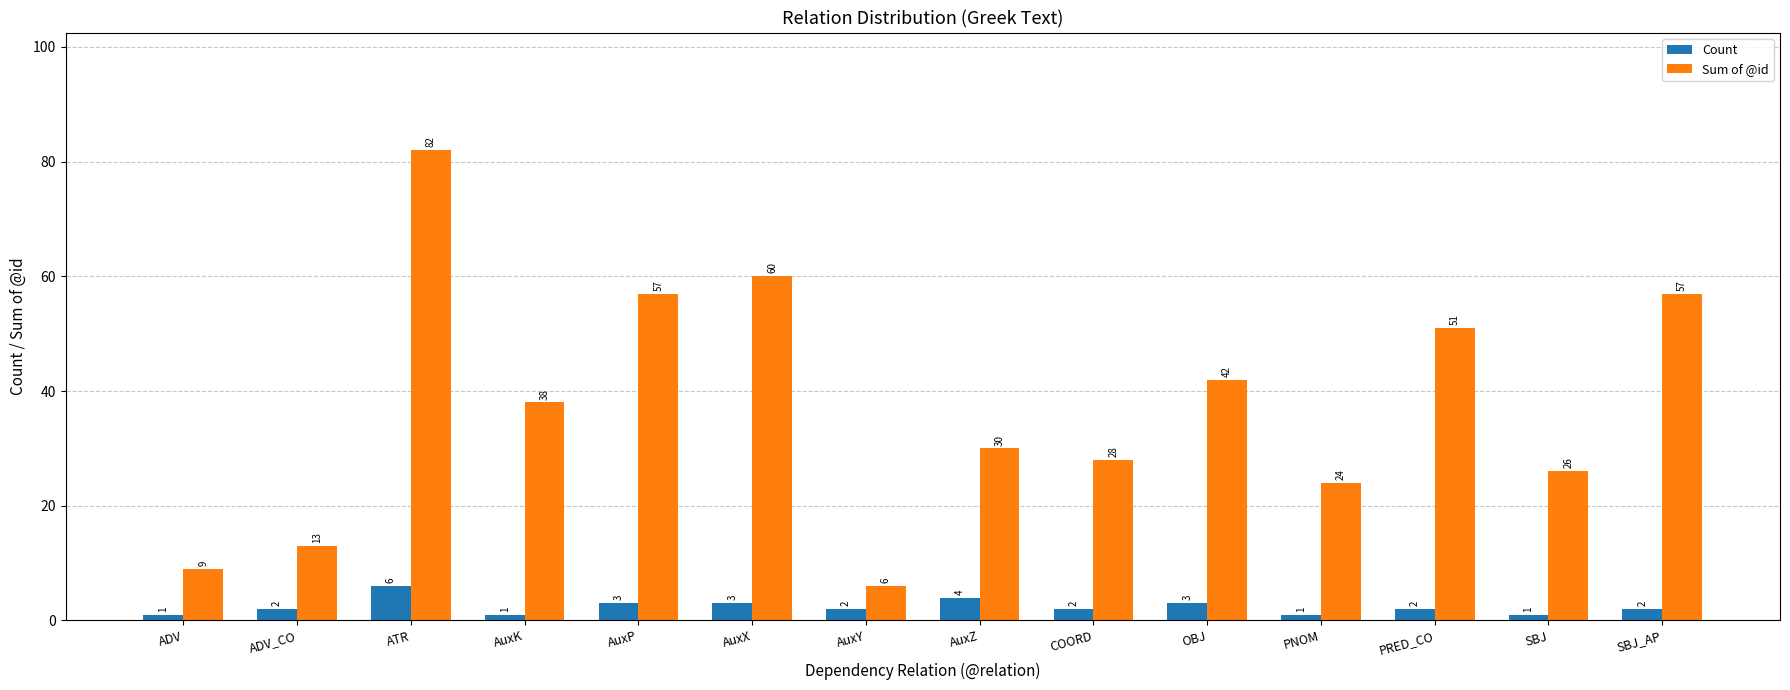

At which category is the sum across all series the highest?

ATR